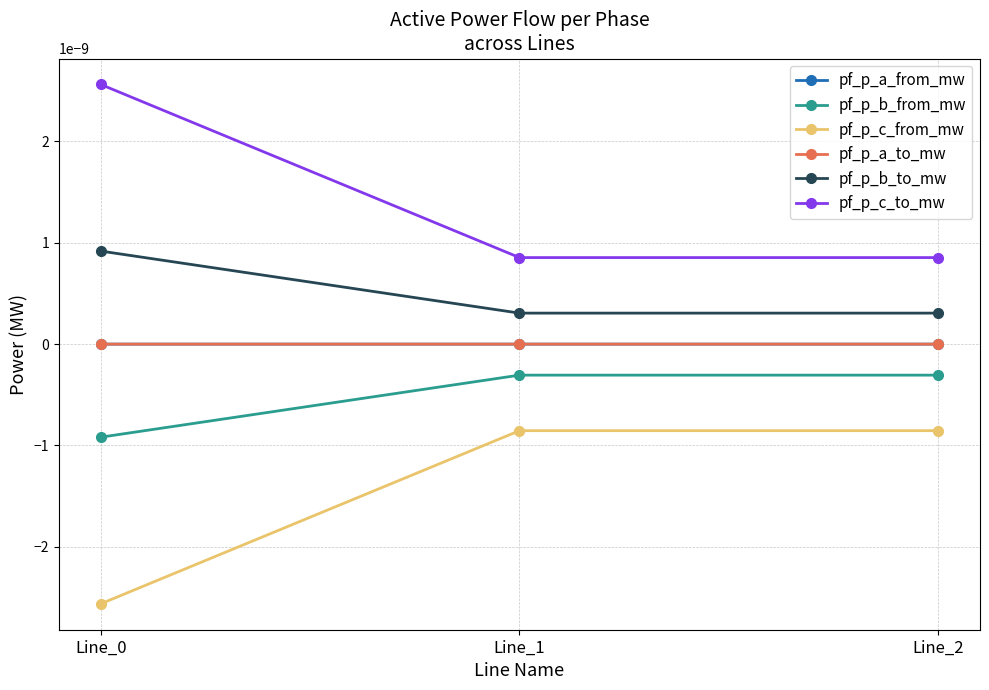

Is this an area chart (filled region under the line)?

No